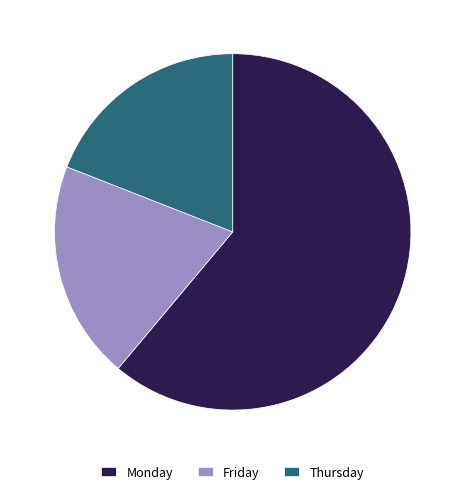

Is there a majority slice in this chart?

Yes